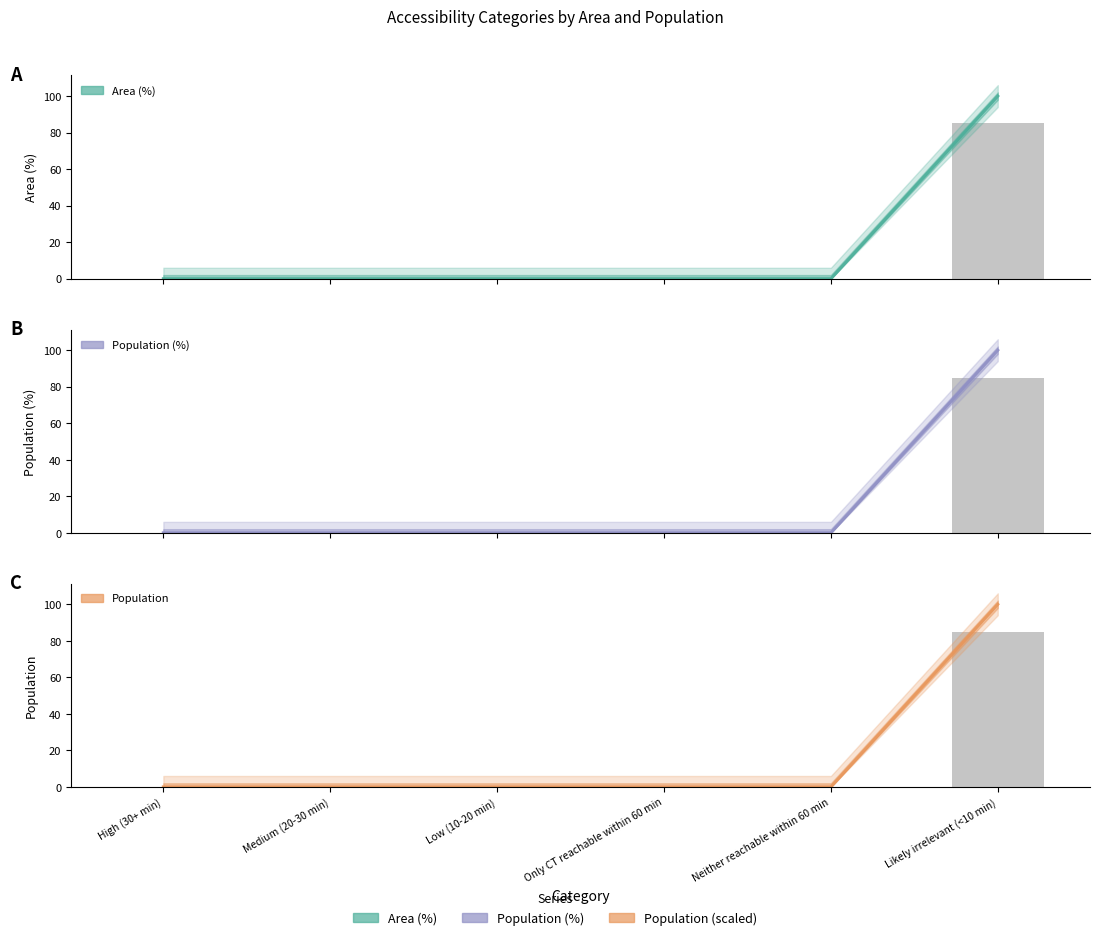

Reading left to right, extract all data points from this chart.

Area (%): 0	0	0	0	0	100
Population (%): 0	0	0	0	0	100
Population: 0	0	0	0	0	100